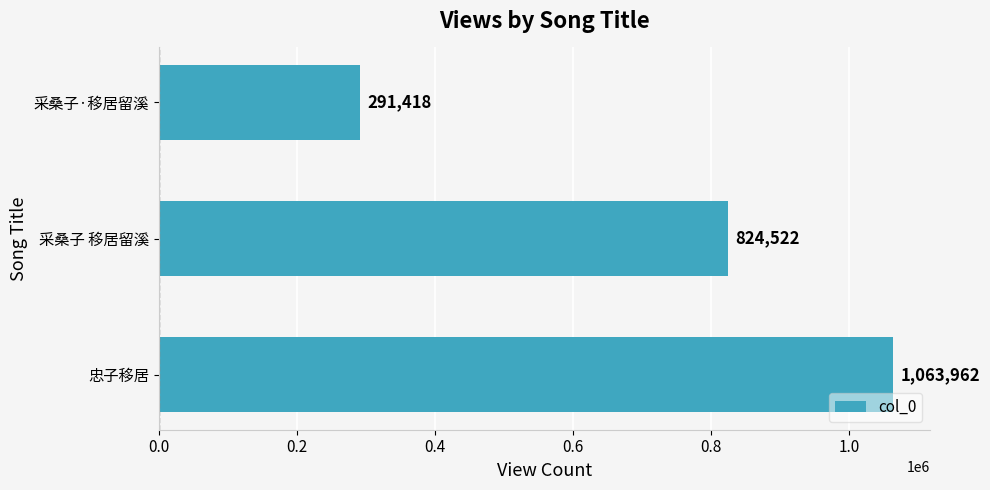

The chart shows a value of 824522 at 采桑子 移居留溪. True or false?

True